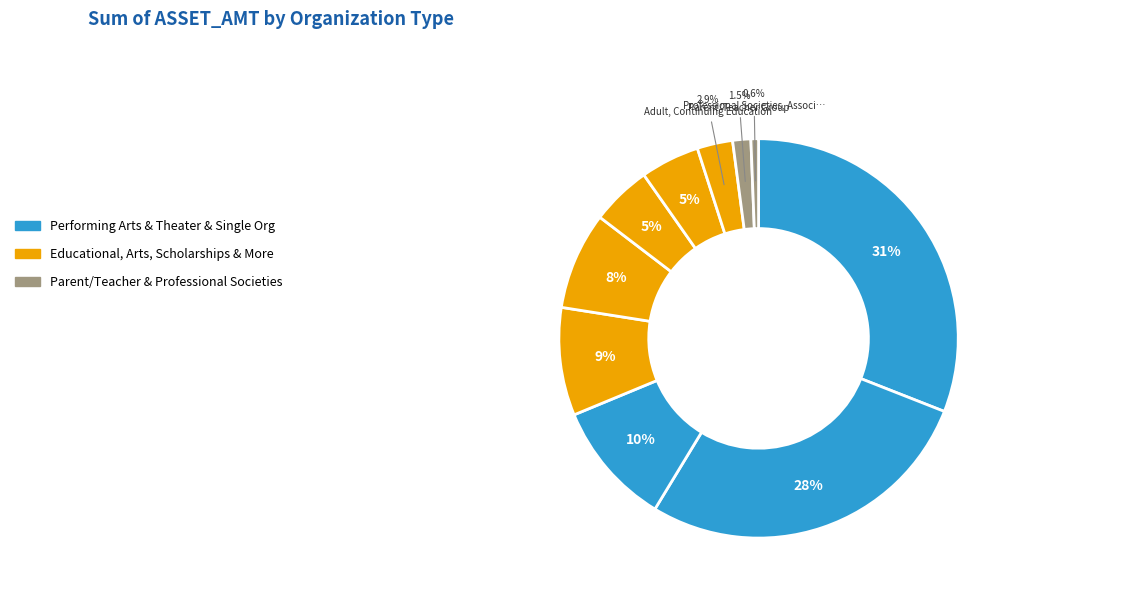

How many slices are in this pie chart?

10